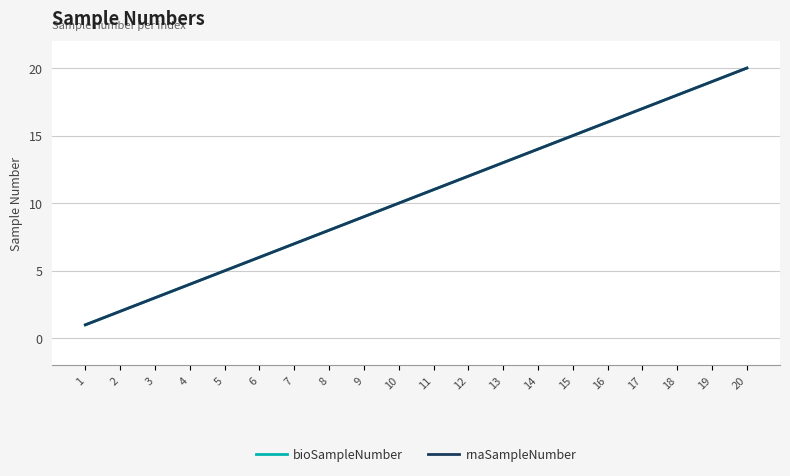

What are all the series names shown in the legend?

bioSampleNumber, rnaSampleNumber